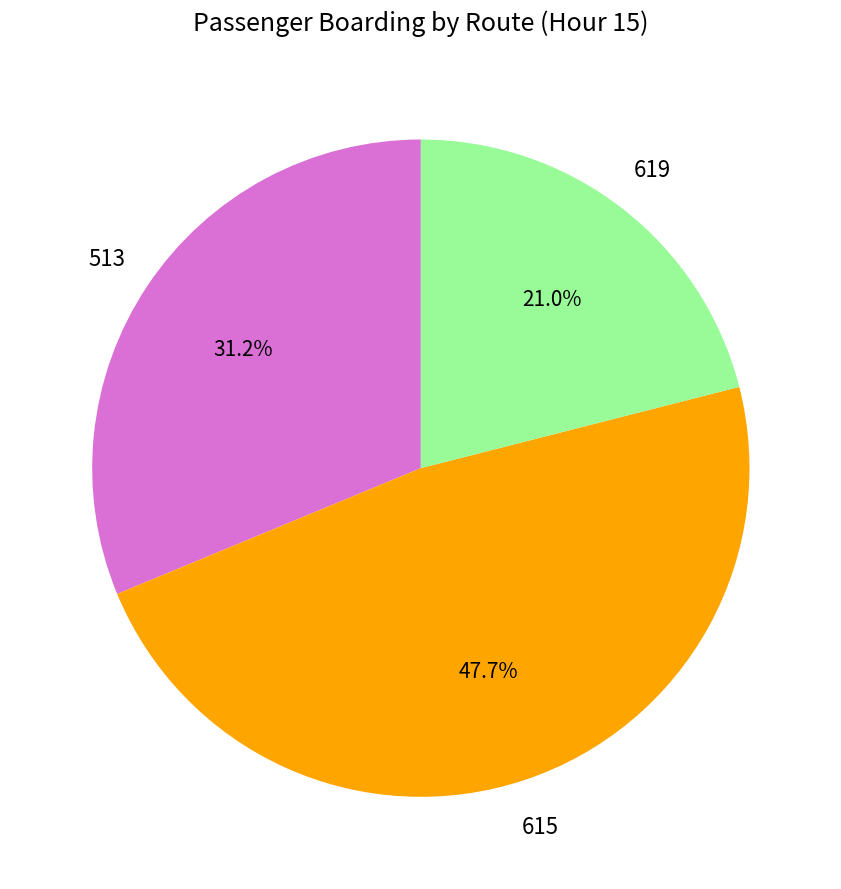

Is there any slice that represents more than half of the pie?

No